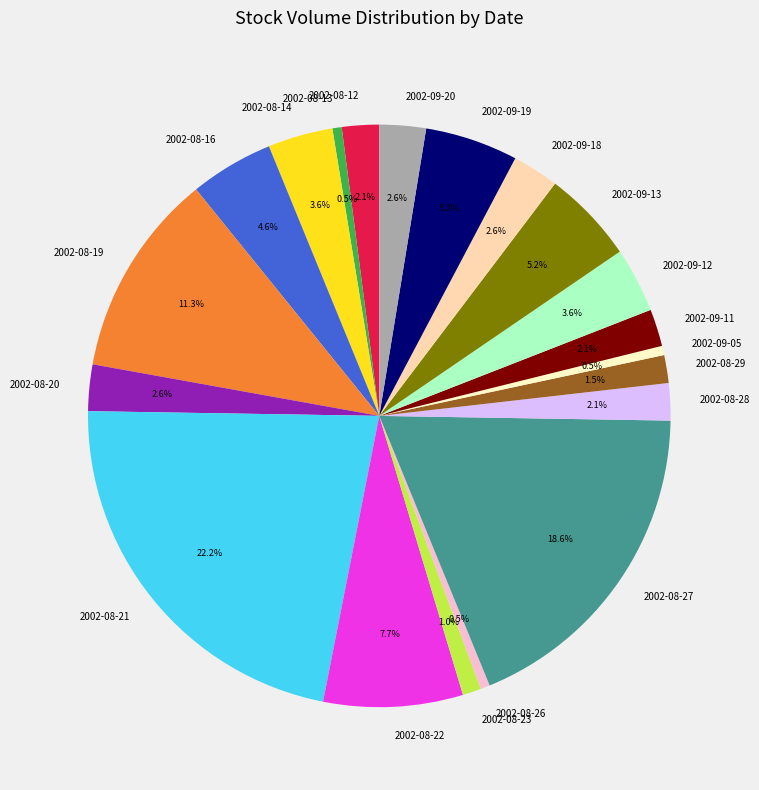

Combined, do 2002-09-18 and 2002-08-16 account for over 50%?

No